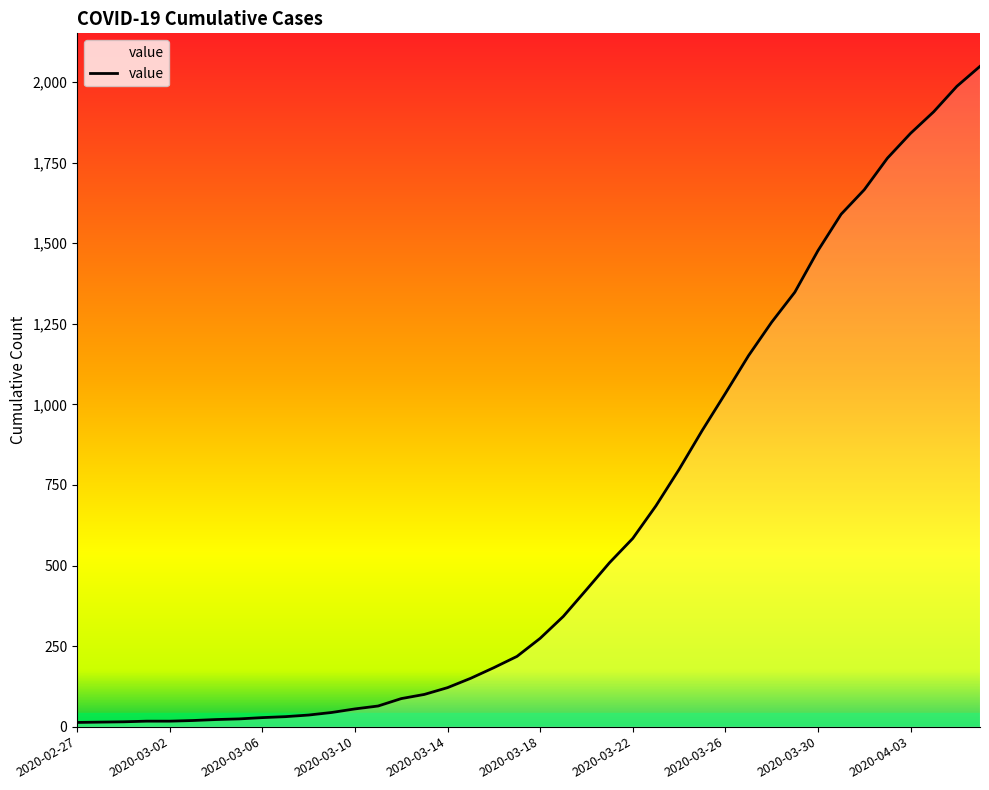

What is the difference between the maximum and minimum values?

2036